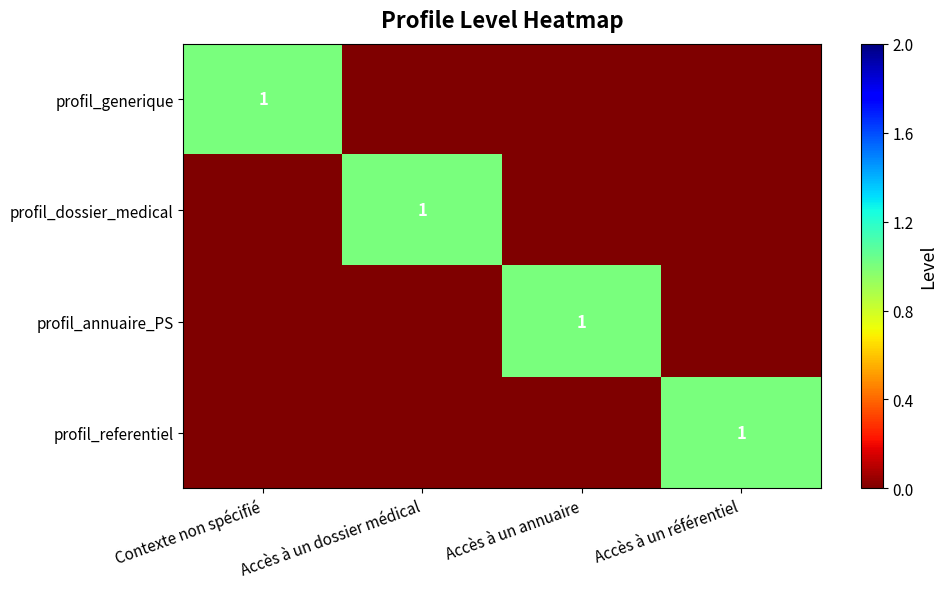

Is it true that profil_dossier_medical equals 0 at Accès à un dossier médical?

False